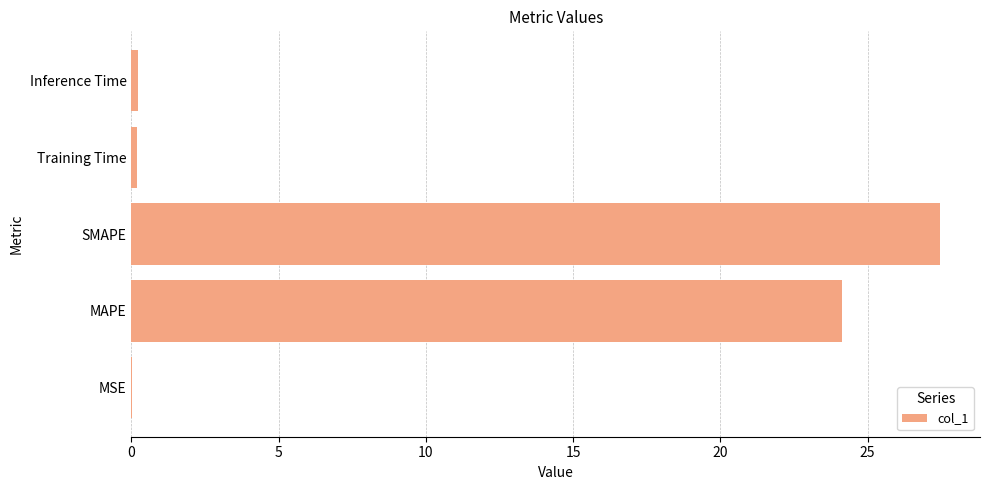

What is the sum of all values?

52.0